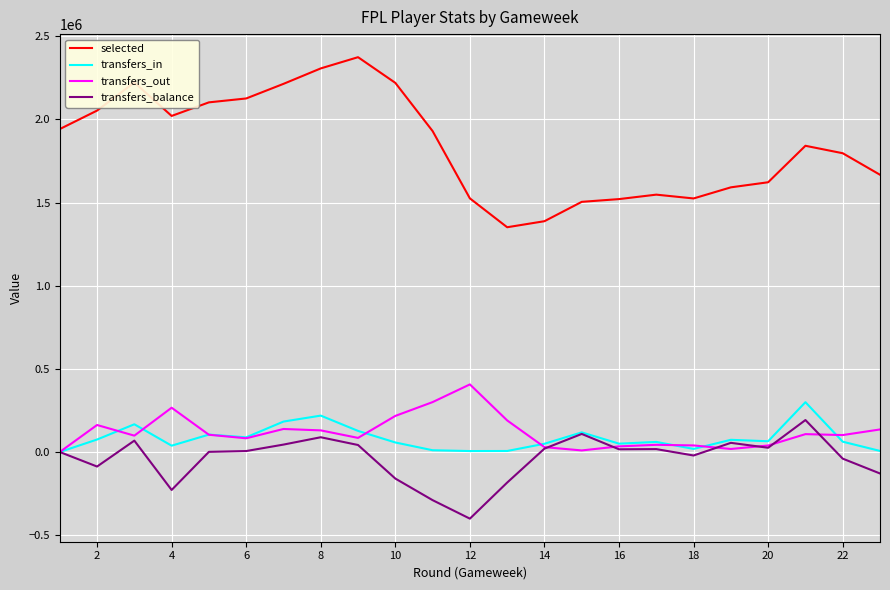

True or false: transfers_balance and selected cross at least once.

False